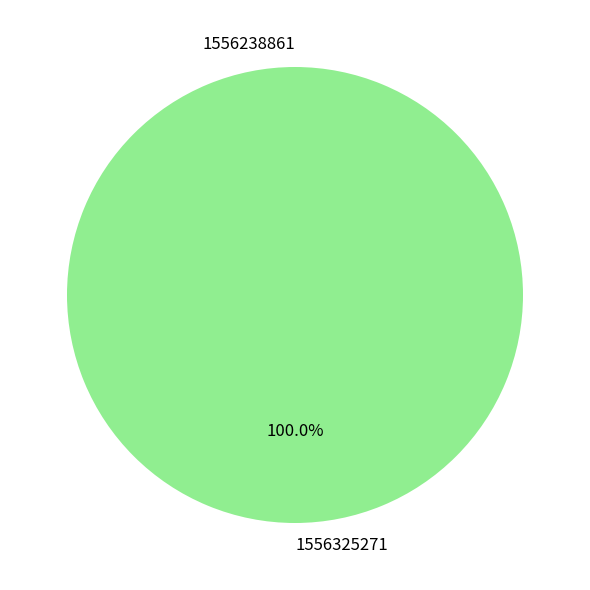

Is there any slice that represents more than half of the pie?

Yes